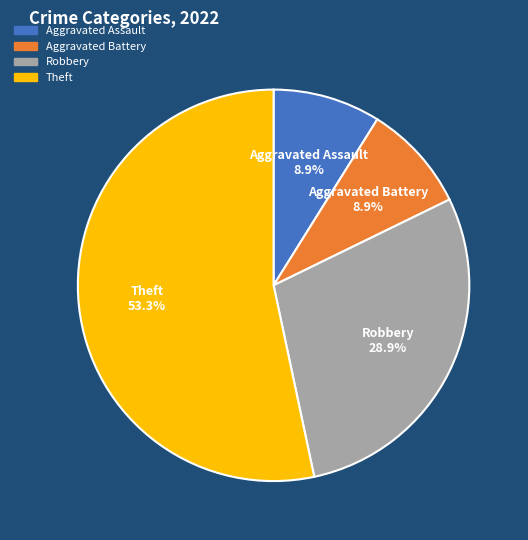

Does any single category account for the majority?

Yes